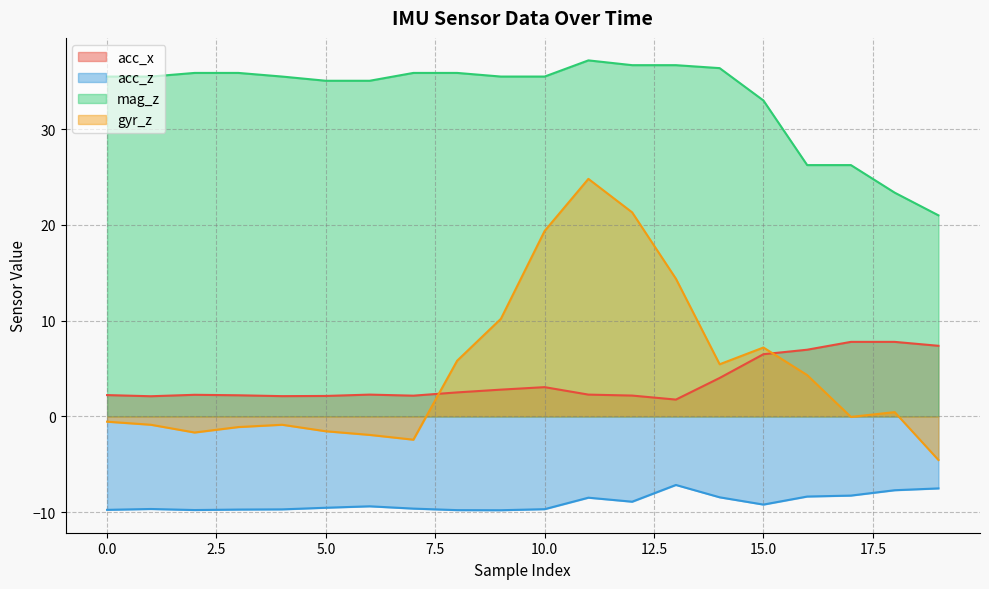

True or false: gyr_z and acc_z cross at least once.

False